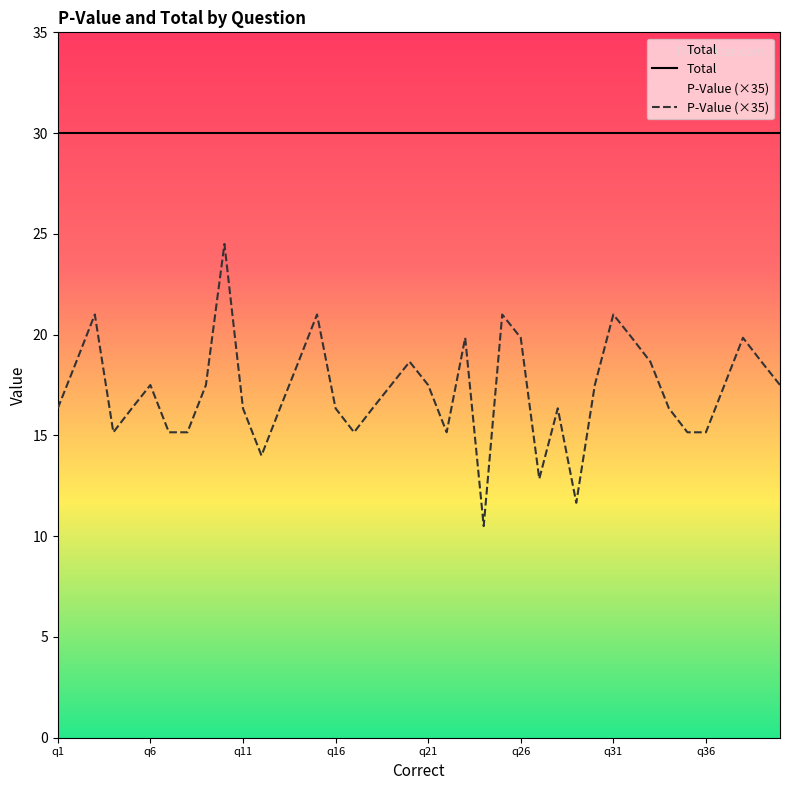

At q26, list the series in order from smallest to largest.

P-Value (×35), Total